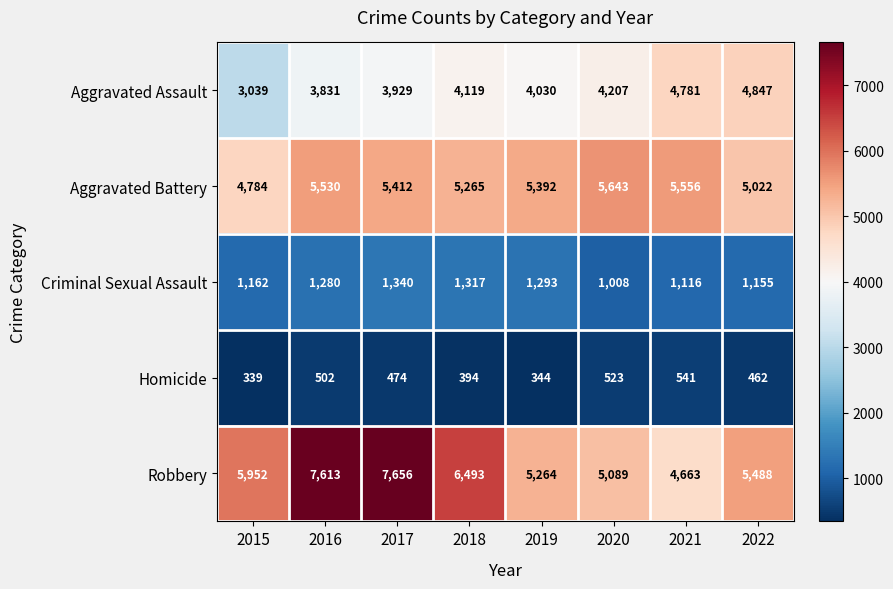

At which category is the sum across all series the highest?

2017